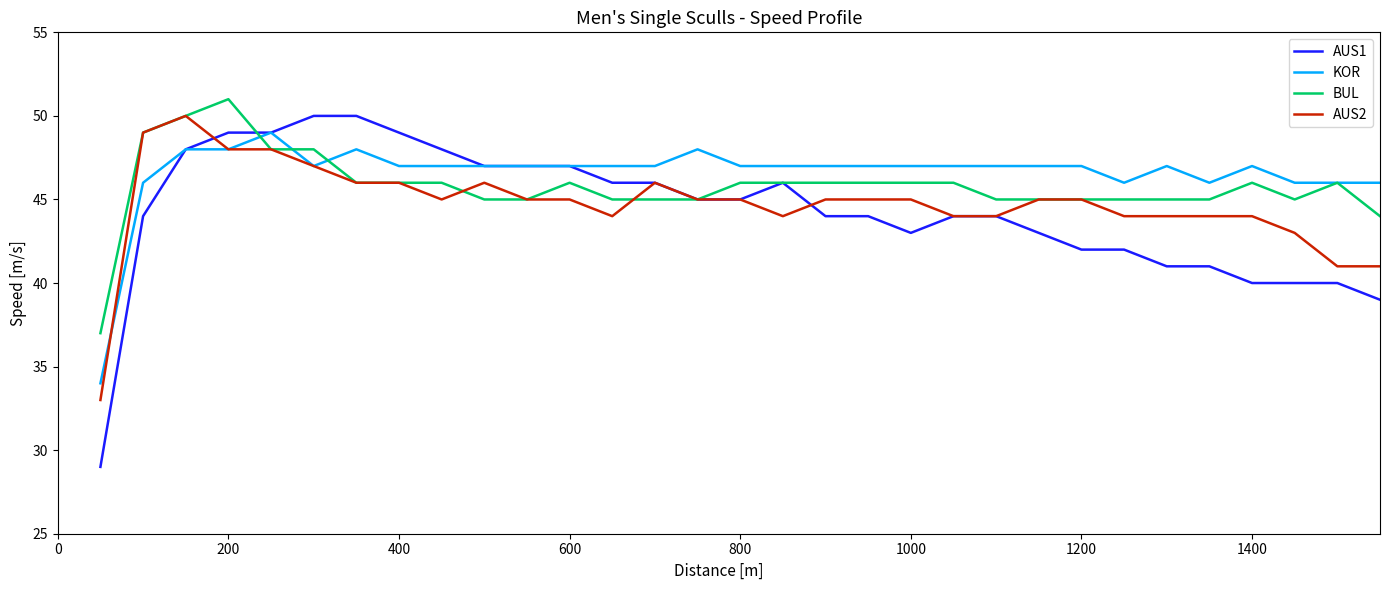

How many values in the BUL series are below 46?

14